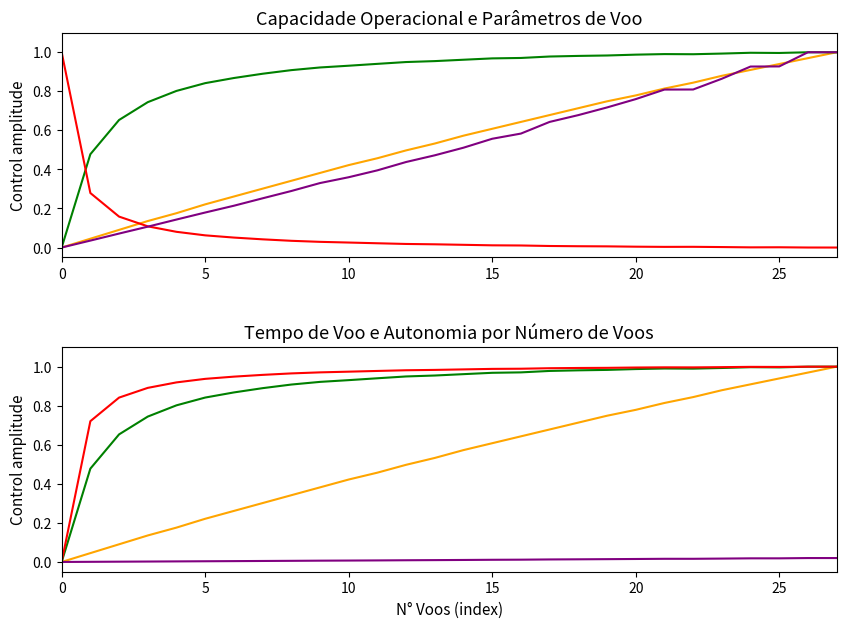

Is the value of Tempo por voo [min] at 22 greater than the value of Tempo de missao [h] at 25?

Yes